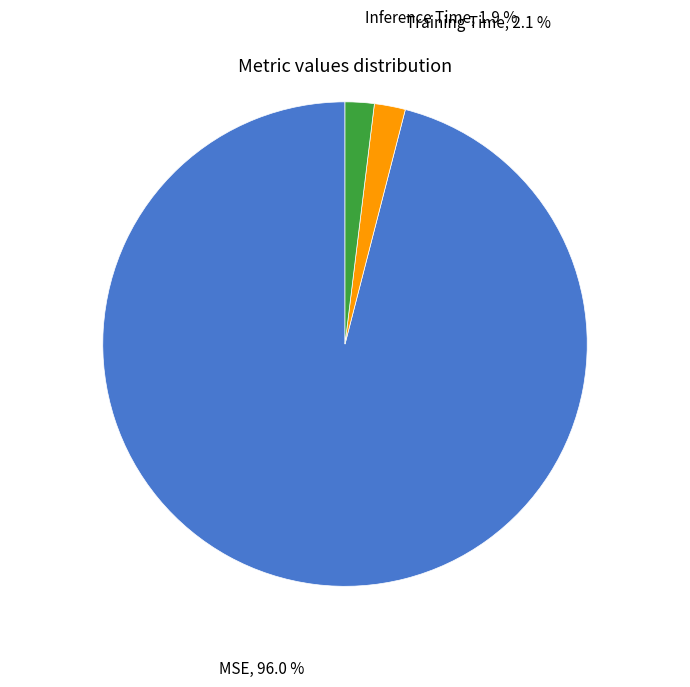

The Training Time slice represents 2% of the pie. True or false?

True